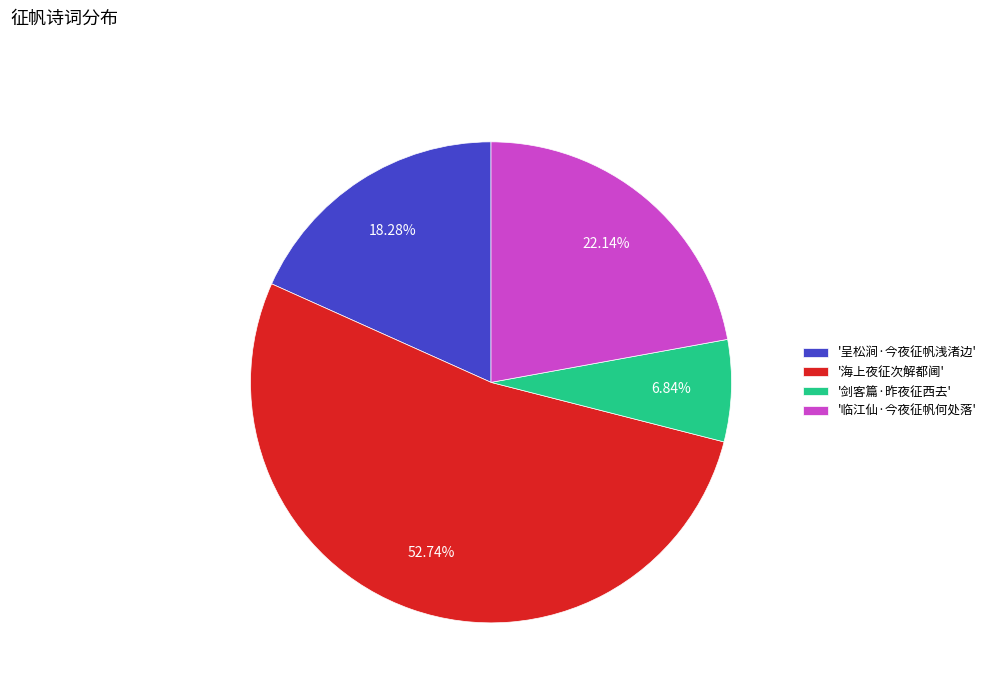

Which has a higher value, '剑客篇·昨夜征西去' or '临江仙·今夜征帆何处落'?

'临江仙·今夜征帆何处落'